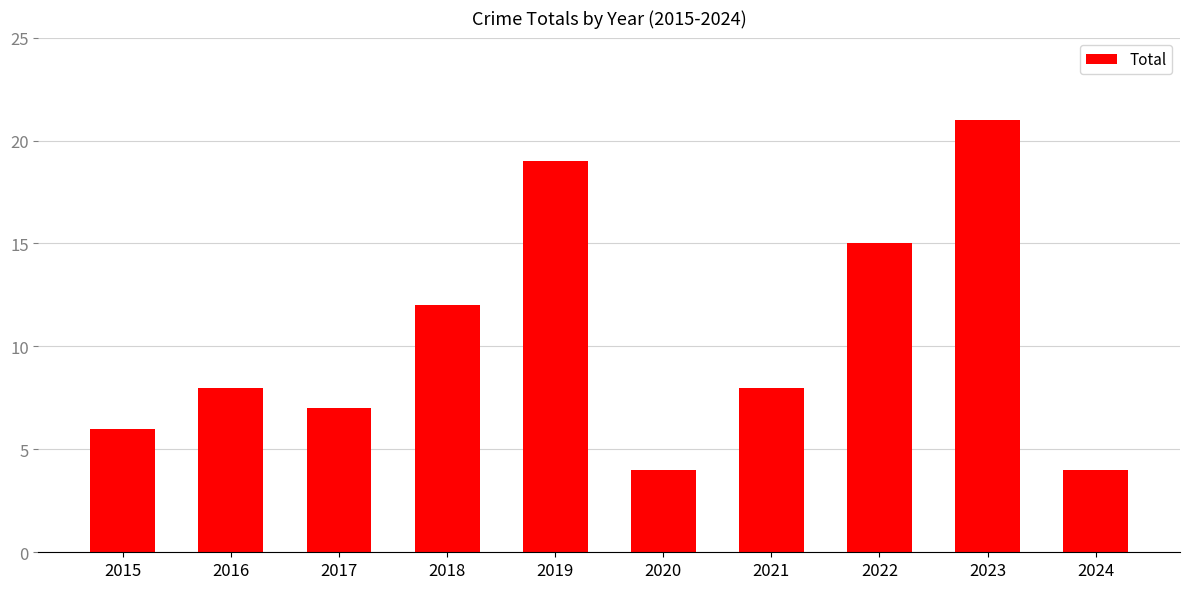

What is the change in value from 2017 to 2018?

+5